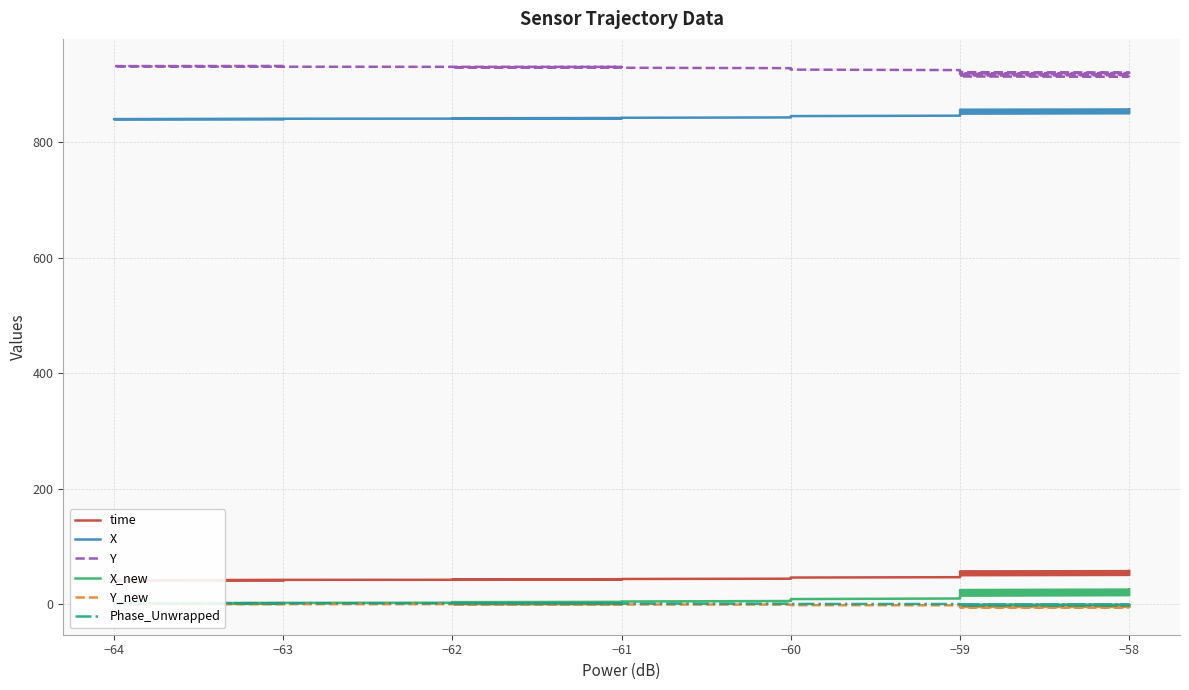

True or false: Y and time cross at least once.

False